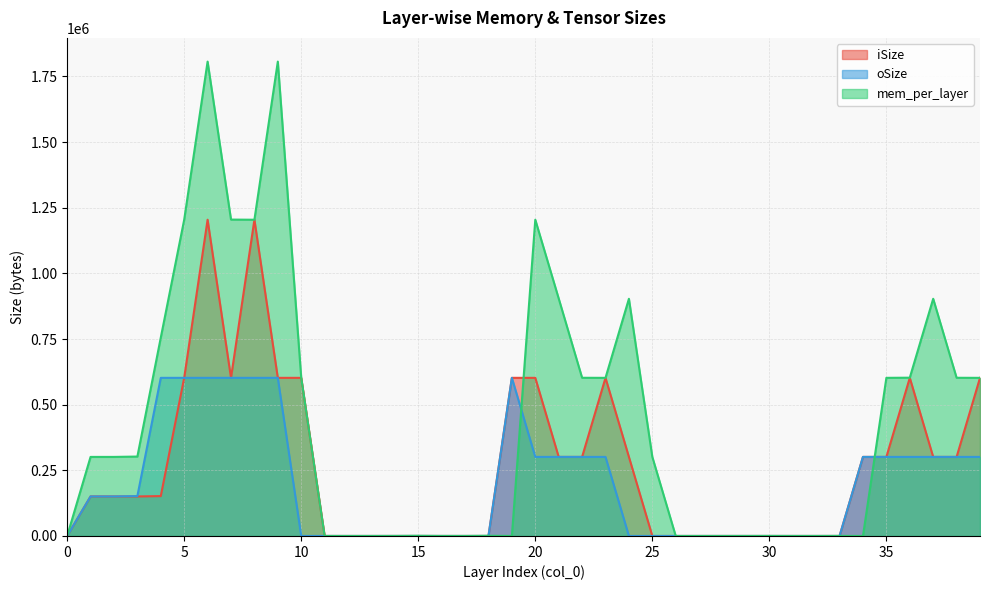

True or false: mem_per_layer and oSize intersect in this chart.

True